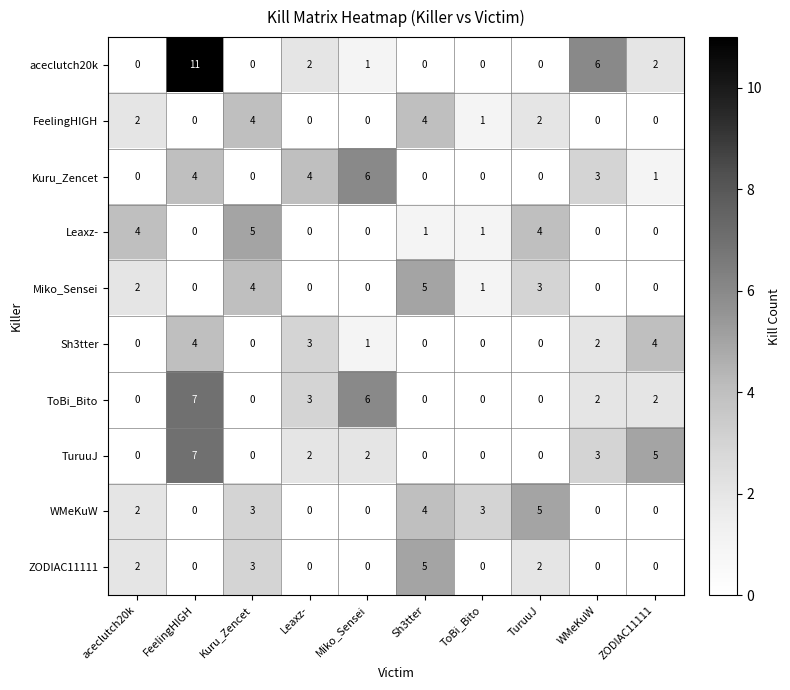

How many series are shown in this chart?

10